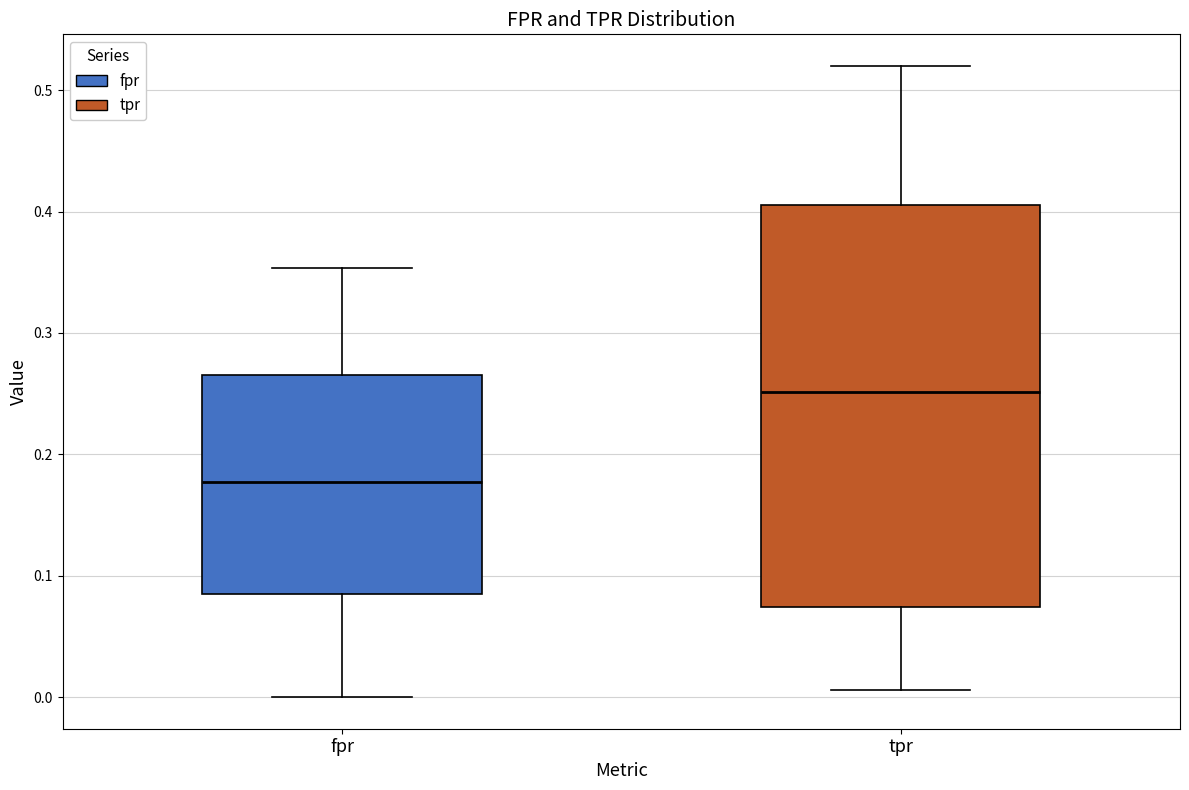

Which box has the lowest median line?

fpr